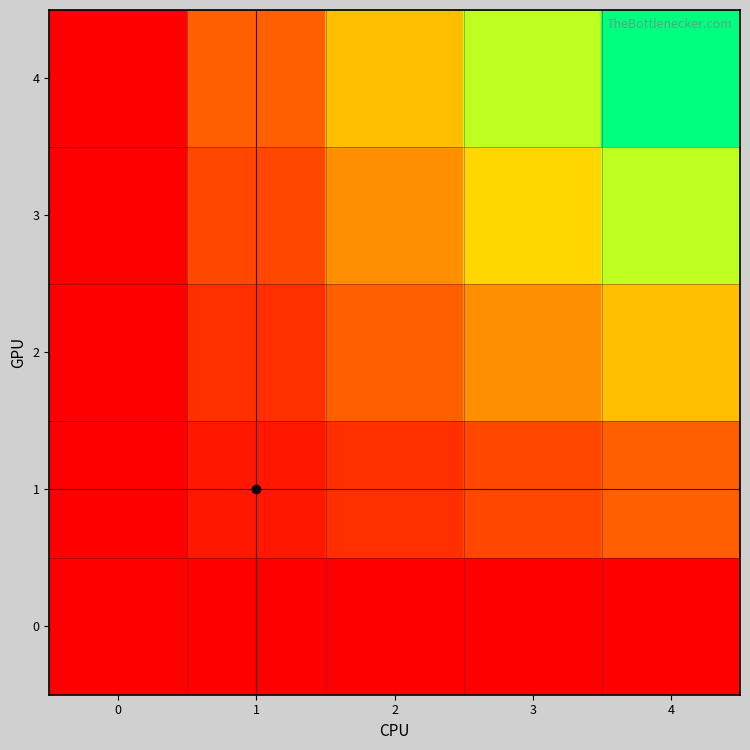

List the series in order of their peak value, lowest first.

0, 1, 2, 3, 4